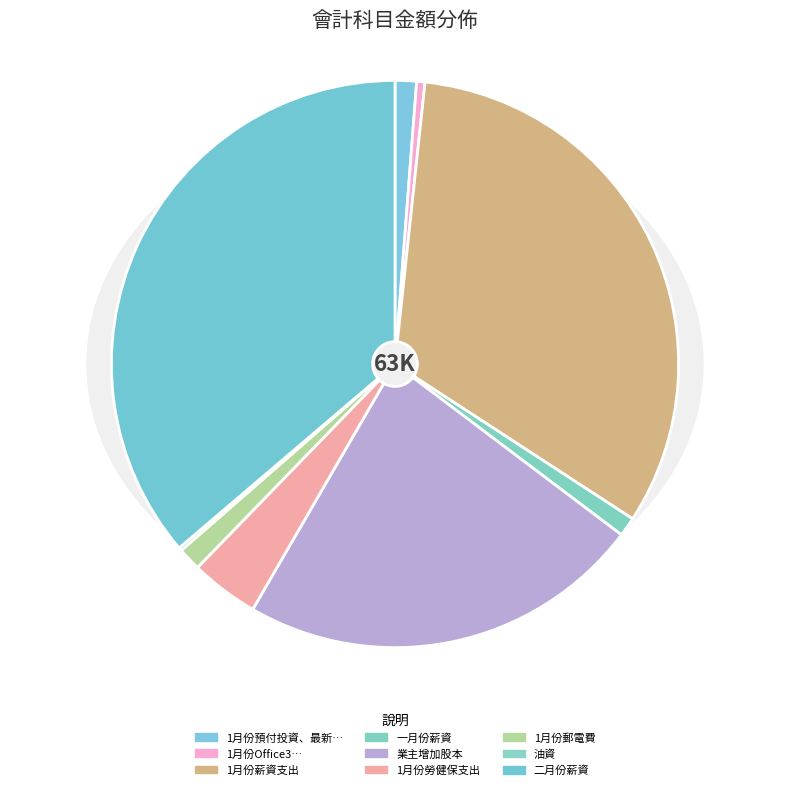

How many segments does this pie chart have?

9